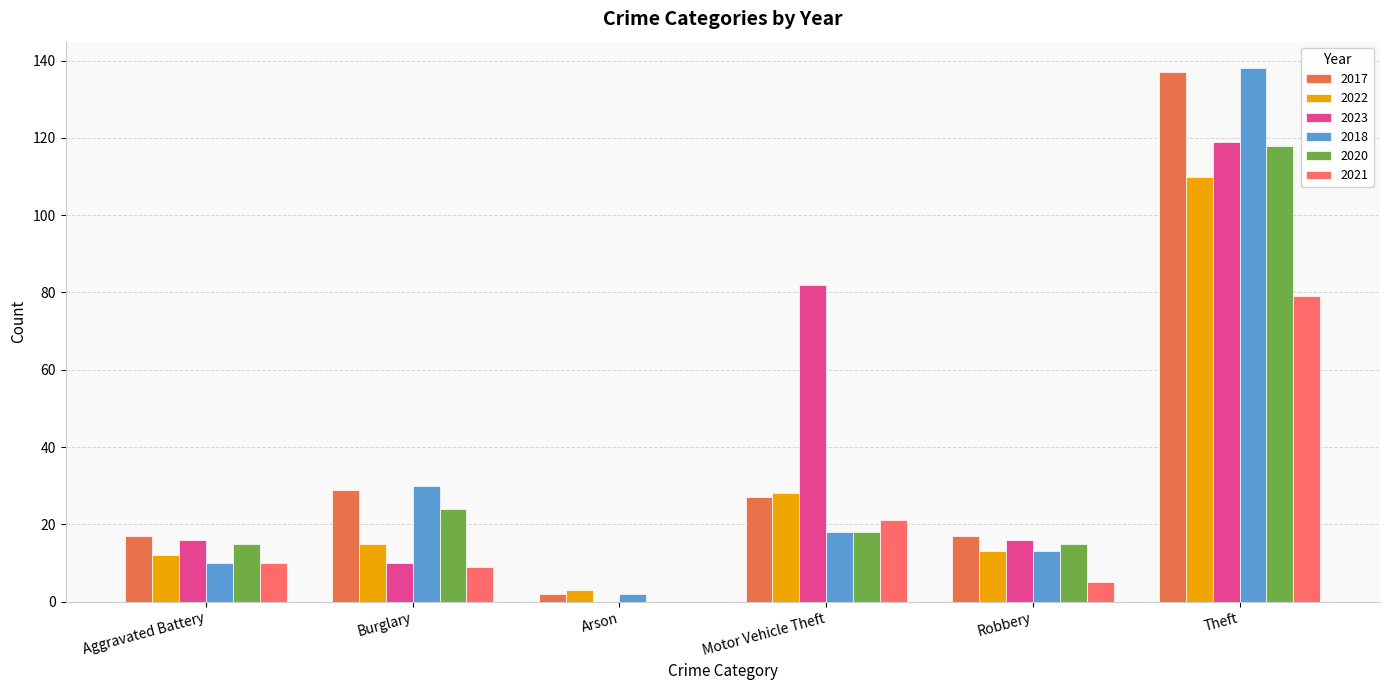

The value of 2021 at Burglary is 9. True or false?

True